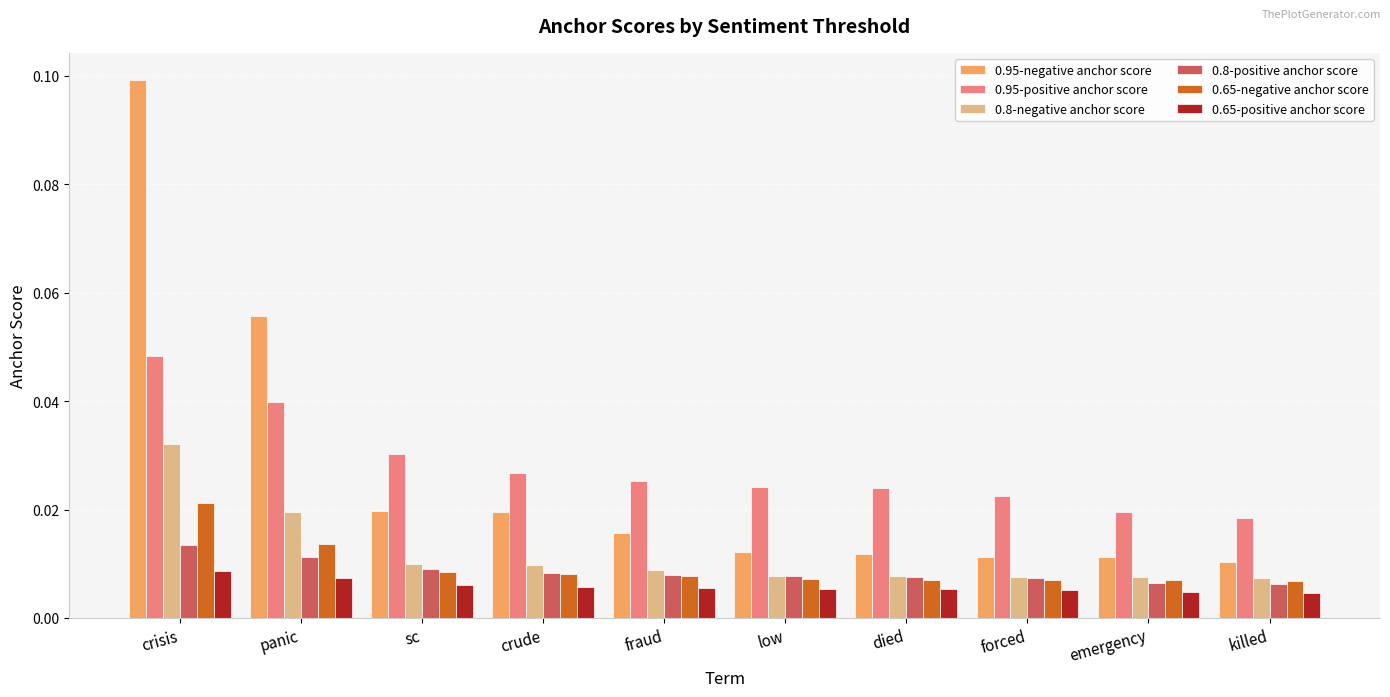

How many 0.65-positive anchor score values are between 0 and 1?

10